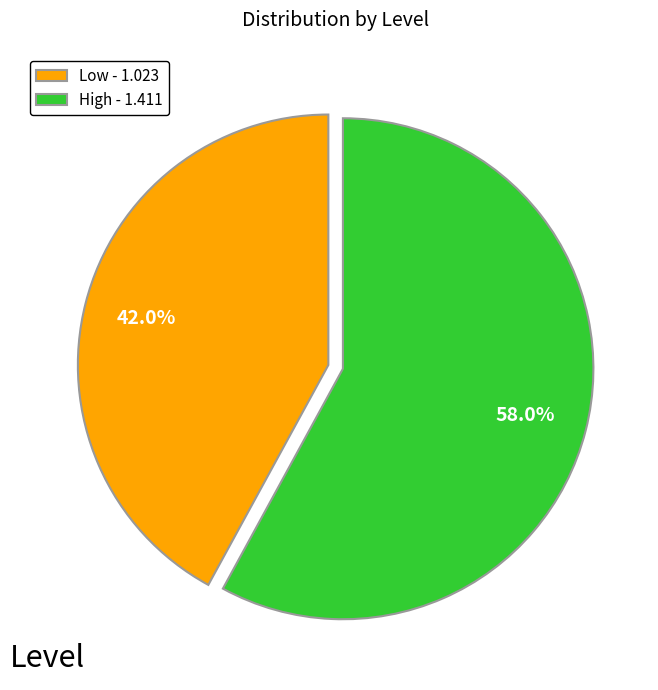

What percentage do High and Low together represent?

100.0%